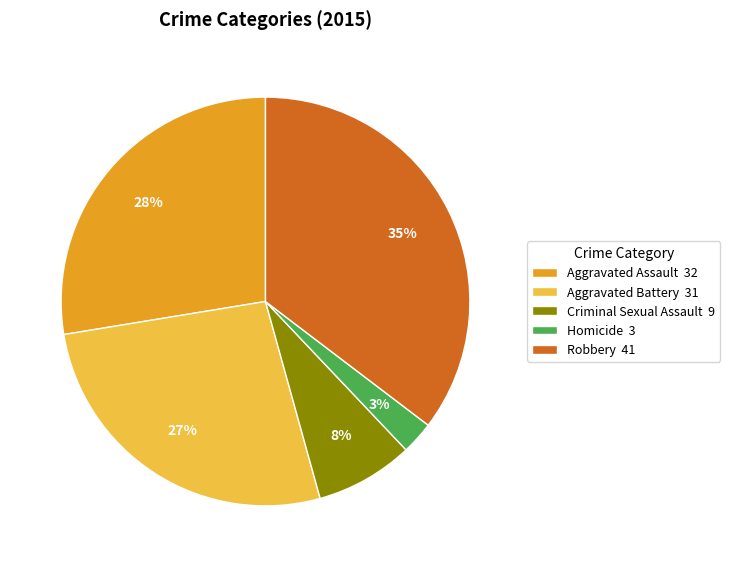

Is the sum of Robbery 41 and Criminal Sexual Assault 9 greater than half?

No